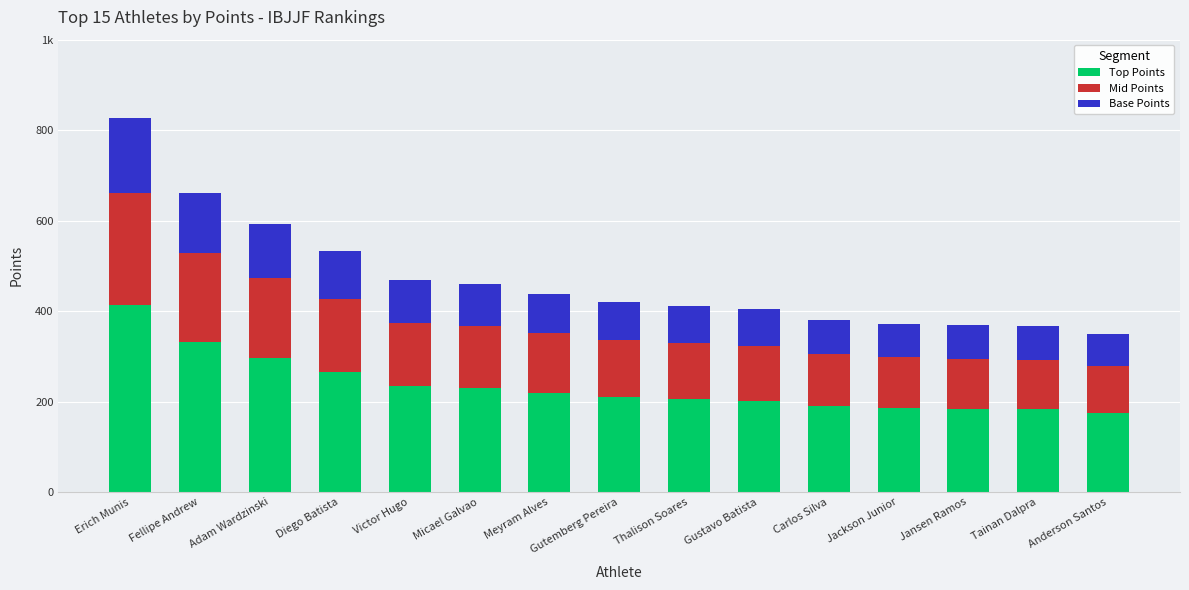

At how many categories does at least one series exceed 205?

9